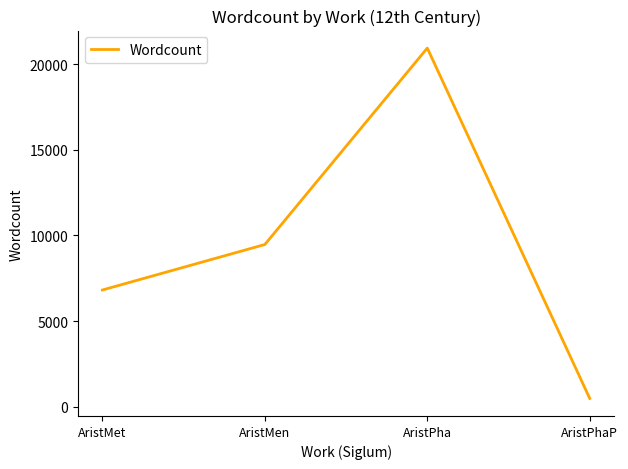

How many categories are shown in the chart?

4